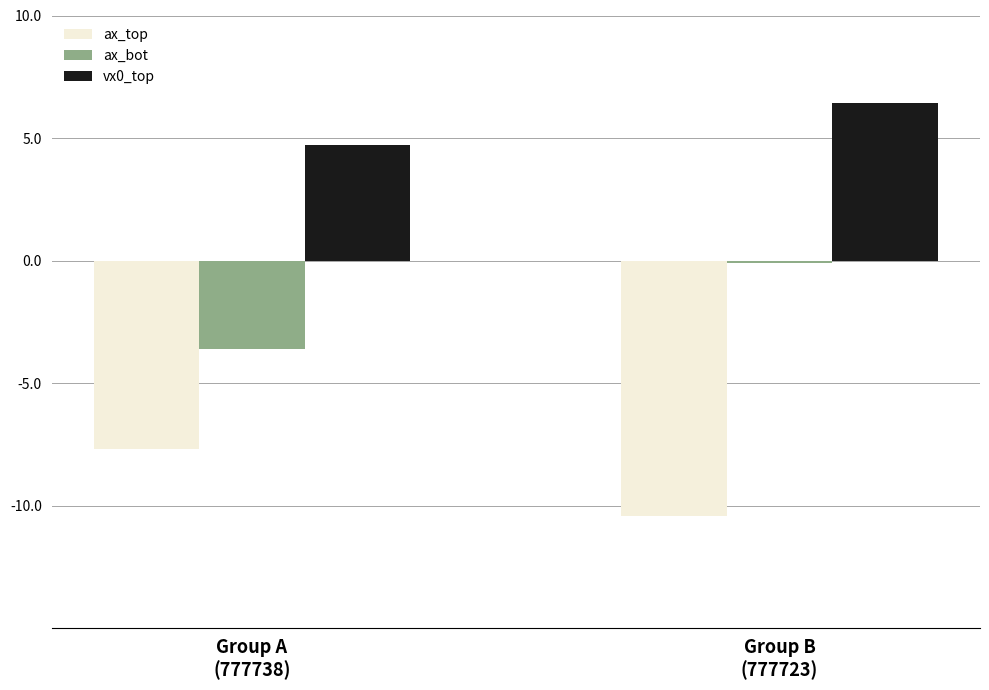

Which series has the largest total across all categories?

vx0_top